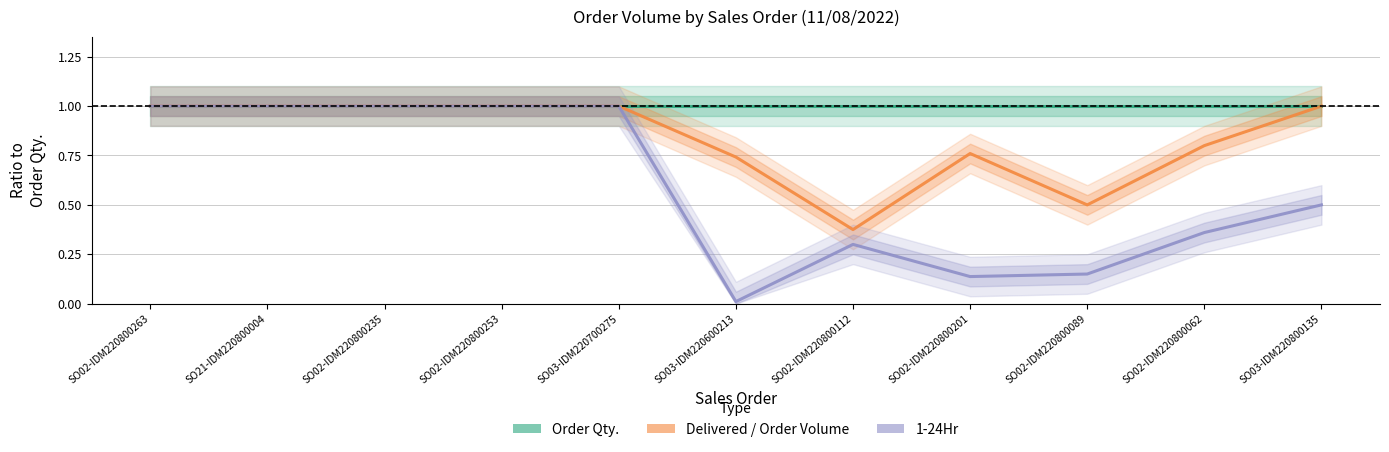

How many interior local peaks does the 1-24Hr series have?

1